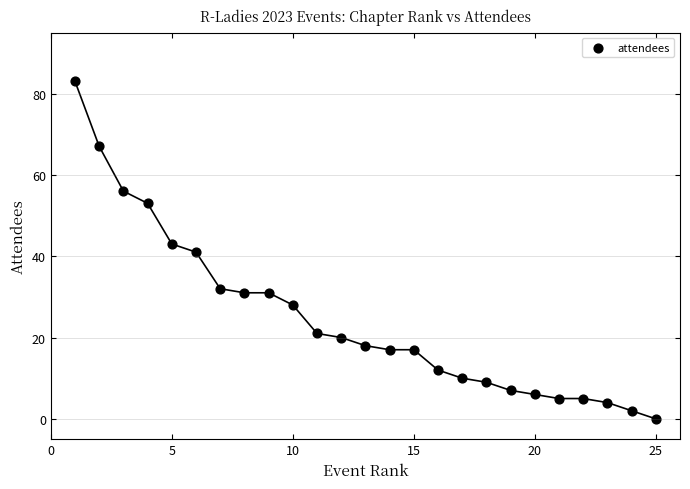

What is the range of X values (max minus min)?

24